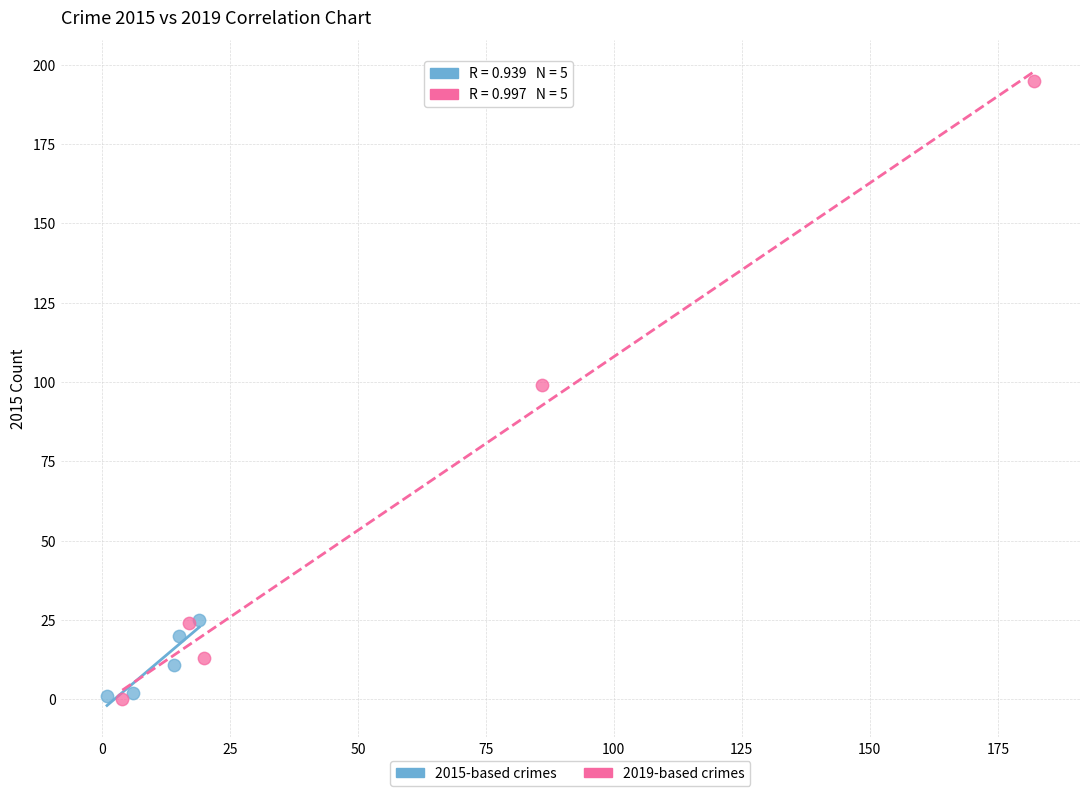

Which series has the largest Y range (max minus min)?

2019-based crimes